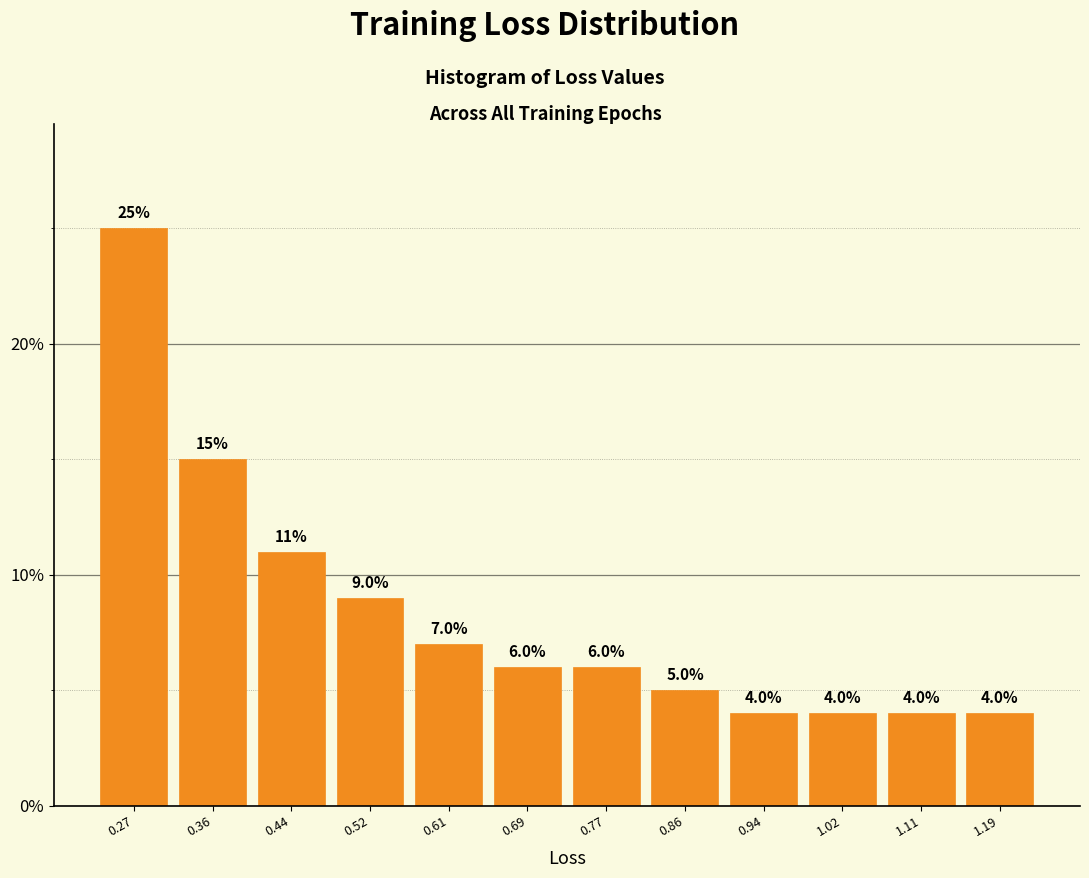

Reading left to right, list every bar in this chart as the range it spans on the x-axis followed by its height. The bar edges are not printed on the chart, so give them approximately, as read against the axis.

0.23 to 0.32: 25.0
0.32 to 0.40: 15.0
0.40 to 0.48: 11.0
0.48 to 0.57: 9.0
0.57 to 0.65: 7.0
0.65 to 0.73: 6.0
0.73 to 0.81: 6.0
0.81 to 0.90: 5.0
0.90 to 0.98: 4.0
0.98 to 1.06: 4.0
1.06 to 1.15: 4.0
1.15 to 1.23: 4.0